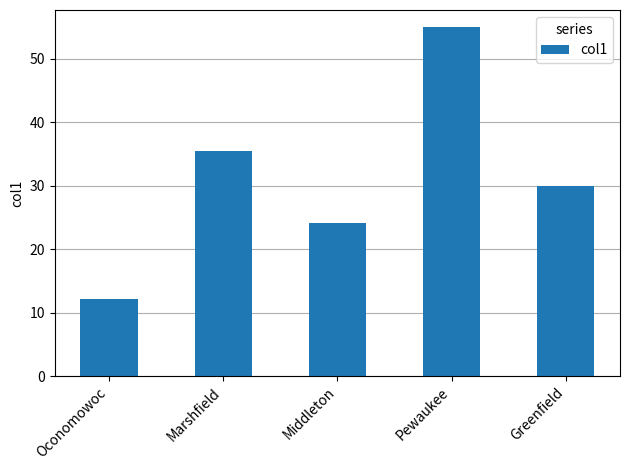

What is the sum of all values?

156.5